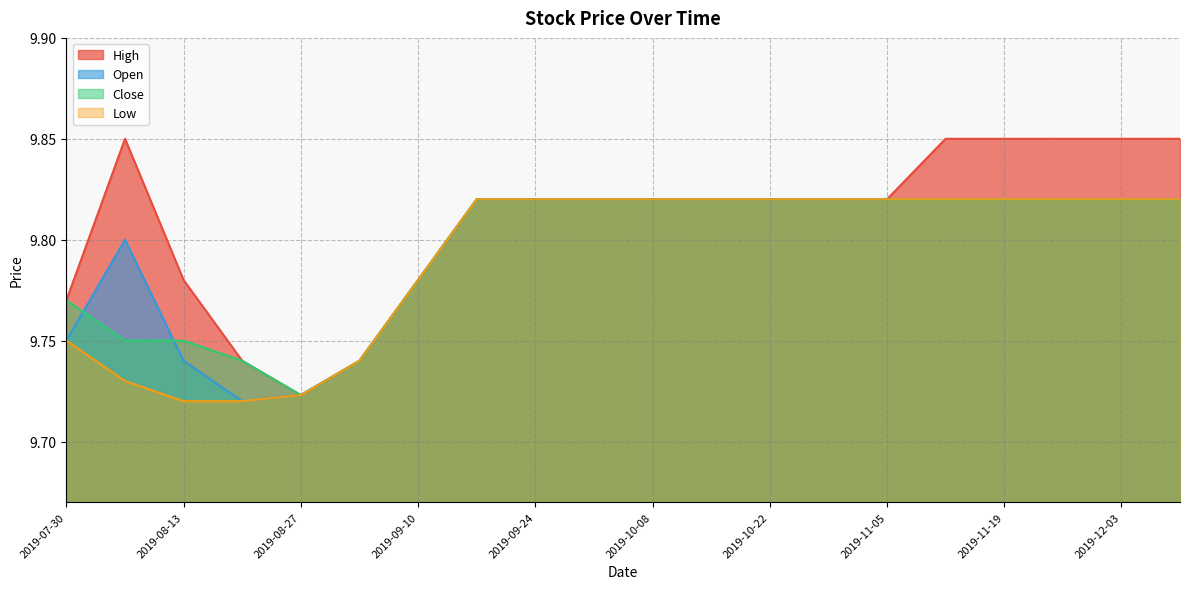

Which has a higher value, 2019-07-30 or 2019-12-03?

2019-12-03